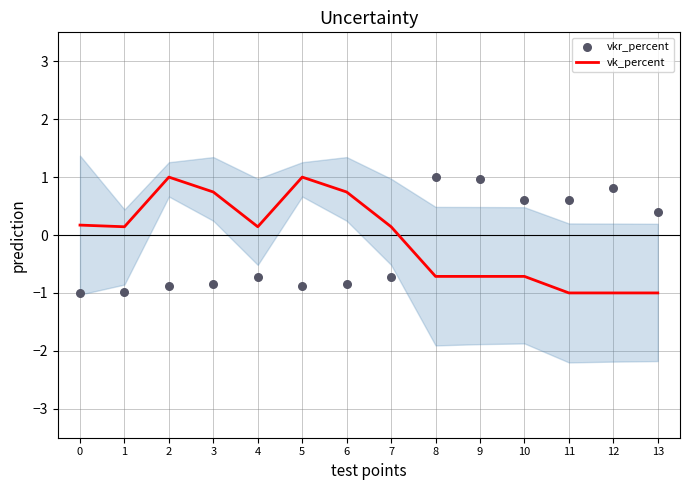

What are all the series names shown in the legend?

vk_percent, vkr_percent